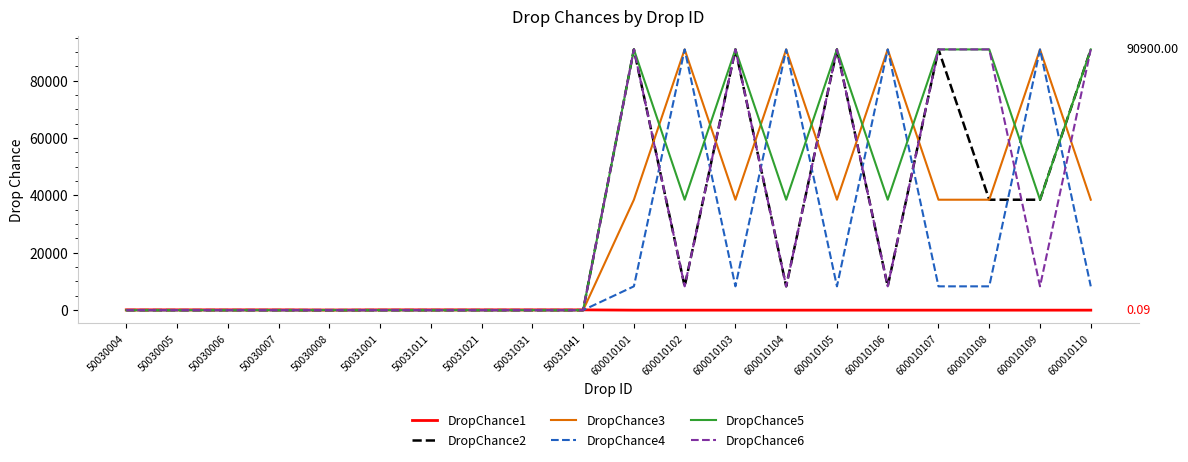

Which series has the largest total across all categories?

DropChance5